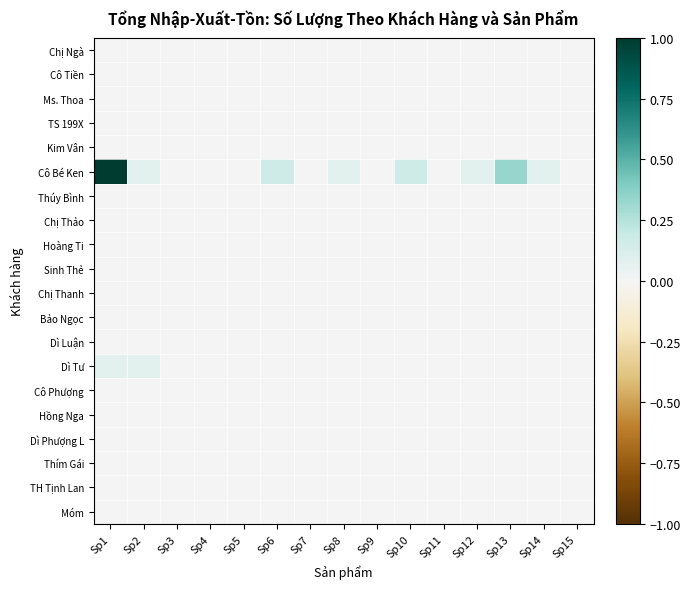

Reading right to left, transcribe all the data shown in this chart.

Chị Ngà: Sp15=0.0	Sp14=0.0	Sp13=0.0	Sp12=0.0	Sp11=0.0	Sp10=0.0	Sp9=0.0	Sp8=0.0	Sp7=0.0	Sp6=0.0	Sp5=0.0	Sp4=0.0	Sp3=0.0	Sp2=0.0	Sp1=0.0
Cô Tiền: Sp15=0.0	Sp14=0.0	Sp13=0.0	Sp12=0.0	Sp11=0.0	Sp10=0.0	Sp9=0.0	Sp8=0.0	Sp7=0.0	Sp6=0.0	Sp5=0.0	Sp4=0.0	Sp3=0.0	Sp2=0.0	Sp1=0.0
Ms. Thoa: Sp15=0.0	Sp14=0.0	Sp13=0.0	Sp12=0.0	Sp11=0.0	Sp10=0.0	Sp9=0.0	Sp8=0.0	Sp7=0.0	Sp6=0.0	Sp5=0.0	Sp4=0.0	Sp3=0.0	Sp2=0.0	Sp1=0.0
TS 199X: Sp15=0.0	Sp14=0.0	Sp13=0.0	Sp12=0.0	Sp11=0.0	Sp10=0.0	Sp9=0.0	Sp8=0.0	Sp7=0.0	Sp6=0.0	Sp5=0.0	Sp4=0.0	Sp3=0.0	Sp2=0.0	Sp1=0.0
Kim Vân: Sp15=0.0	Sp14=0.0	Sp13=0.0	Sp12=0.0	Sp11=0.0	Sp10=0.0	Sp9=0.0	Sp8=0.0	Sp7=0.0	Sp6=0.0	Sp5=0.0	Sp4=0.0	Sp3=0.0	Sp2=0.0	Sp1=0.0
Cô Bé Ken: Sp15=0.0	Sp14=0.1	Sp13=0.3	Sp12=0.1	Sp11=0.0	Sp10=0.2	Sp9=0.0	Sp8=0.1	Sp7=0.0	Sp6=0.2	Sp5=0.0	Sp4=0.0	Sp3=0.0	Sp2=0.1	Sp1=1.0
Thúy Bình: Sp15=0.0	Sp14=0.0	Sp13=0.0	Sp12=0.0	Sp11=0.0	Sp10=0.0	Sp9=0.0	Sp8=0.0	Sp7=0.0	Sp6=0.0	Sp5=0.0	Sp4=0.0	Sp3=0.0	Sp2=0.0	Sp1=0.0
Chị Thảo: Sp15=0.0	Sp14=0.0	Sp13=0.0	Sp12=0.0	Sp11=0.0	Sp10=0.0	Sp9=0.0	Sp8=0.0	Sp7=0.0	Sp6=0.0	Sp5=0.0	Sp4=0.0	Sp3=0.0	Sp2=0.0	Sp1=0.0
Hoàng Ti: Sp15=0.0	Sp14=0.0	Sp13=0.0	Sp12=0.0	Sp11=0.0	Sp10=0.0	Sp9=0.0	Sp8=0.0	Sp7=0.0	Sp6=0.0	Sp5=0.0	Sp4=0.0	Sp3=0.0	Sp2=0.0	Sp1=0.0
Sinh Thẻ: Sp15=0.0	Sp14=0.0	Sp13=0.0	Sp12=0.0	Sp11=0.0	Sp10=0.0	Sp9=0.0	Sp8=0.0	Sp7=0.0	Sp6=0.0	Sp5=0.0	Sp4=0.0	Sp3=0.0	Sp2=0.0	Sp1=0.0
Chị Thanh: Sp15=0.0	Sp14=0.0	Sp13=0.0	Sp12=0.0	Sp11=0.0	Sp10=0.0	Sp9=0.0	Sp8=0.0	Sp7=0.0	Sp6=0.0	Sp5=0.0	Sp4=0.0	Sp3=0.0	Sp2=0.0	Sp1=0.0
Bảo Ngọc: Sp15=0.0	Sp14=0.0	Sp13=0.0	Sp12=0.0	Sp11=0.0	Sp10=0.0	Sp9=0.0	Sp8=0.0	Sp7=0.0	Sp6=0.0	Sp5=0.0	Sp4=0.0	Sp3=0.0	Sp2=0.0	Sp1=0.0
Dì Luận: Sp15=0.0	Sp14=0.0	Sp13=0.0	Sp12=0.0	Sp11=0.0	Sp10=0.0	Sp9=0.0	Sp8=0.0	Sp7=0.0	Sp6=0.0	Sp5=0.0	Sp4=0.0	Sp3=0.0	Sp2=0.0	Sp1=0.0
Dì Tư: Sp15=0.0	Sp14=0.0	Sp13=0.0	Sp12=0.0	Sp11=0.0	Sp10=0.0	Sp9=0.0	Sp8=0.0	Sp7=0.0	Sp6=0.0	Sp5=0.0	Sp4=0.0	Sp3=0.0	Sp2=0.1	Sp1=0.1
Cô Phượng: Sp15=0.0	Sp14=0.0	Sp13=0.0	Sp12=0.0	Sp11=0.0	Sp10=0.0	Sp9=0.0	Sp8=0.0	Sp7=0.0	Sp6=0.0	Sp5=0.0	Sp4=0.0	Sp3=0.0	Sp2=0.0	Sp1=0.0
Hồng Nga: Sp15=0.0	Sp14=0.0	Sp13=0.0	Sp12=0.0	Sp11=0.0	Sp10=0.0	Sp9=0.0	Sp8=0.0	Sp7=0.0	Sp6=0.0	Sp5=0.0	Sp4=0.0	Sp3=0.0	Sp2=0.0	Sp1=0.0
Dì Phượng L: Sp15=0.0	Sp14=0.0	Sp13=0.0	Sp12=0.0	Sp11=0.0	Sp10=0.0	Sp9=0.0	Sp8=0.0	Sp7=0.0	Sp6=0.0	Sp5=0.0	Sp4=0.0	Sp3=0.0	Sp2=0.0	Sp1=0.0
Thím Gái: Sp15=0.0	Sp14=0.0	Sp13=0.0	Sp12=0.0	Sp11=0.0	Sp10=0.0	Sp9=0.0	Sp8=0.0	Sp7=0.0	Sp6=0.0	Sp5=0.0	Sp4=0.0	Sp3=0.0	Sp2=0.0	Sp1=0.0
TH Tịnh Lan: Sp15=0.0	Sp14=0.0	Sp13=0.0	Sp12=0.0	Sp11=0.0	Sp10=0.0	Sp9=0.0	Sp8=0.0	Sp7=0.0	Sp6=0.0	Sp5=0.0	Sp4=0.0	Sp3=0.0	Sp2=0.0	Sp1=0.0
Móm: Sp15=0.0	Sp14=0.0	Sp13=0.0	Sp12=0.0	Sp11=0.0	Sp10=0.0	Sp9=0.0	Sp8=0.0	Sp7=0.0	Sp6=0.0	Sp5=0.0	Sp4=0.0	Sp3=0.0	Sp2=0.0	Sp1=0.0